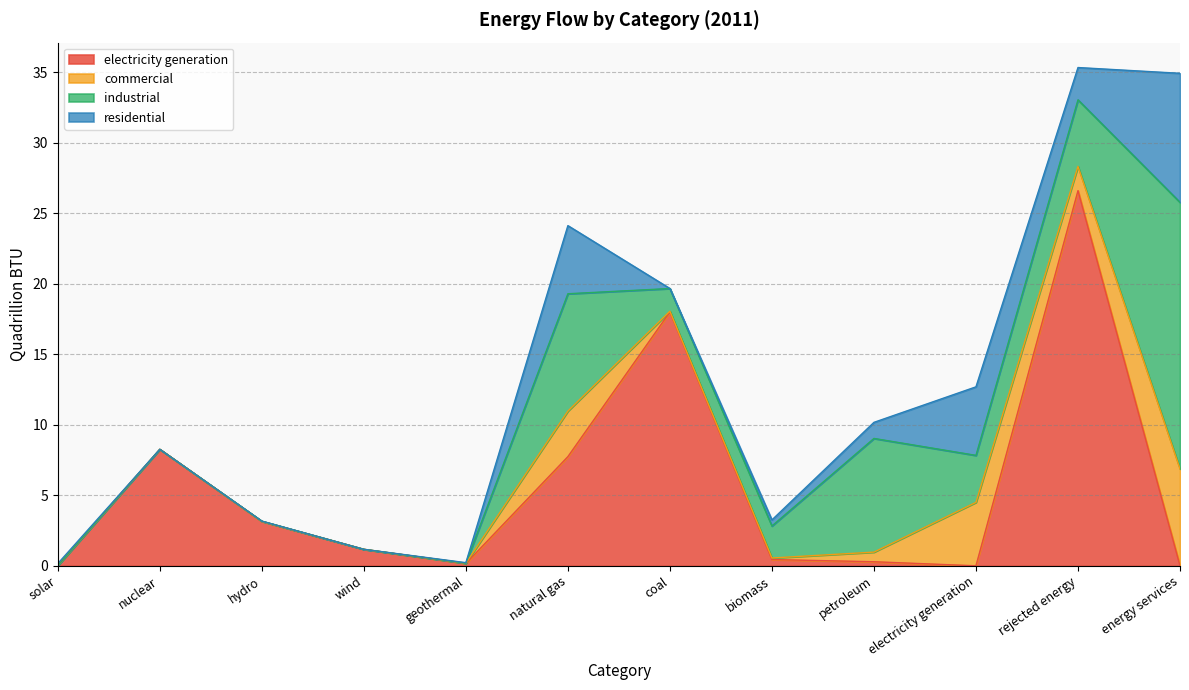

What is the label of the 2nd point from the left?

nuclear